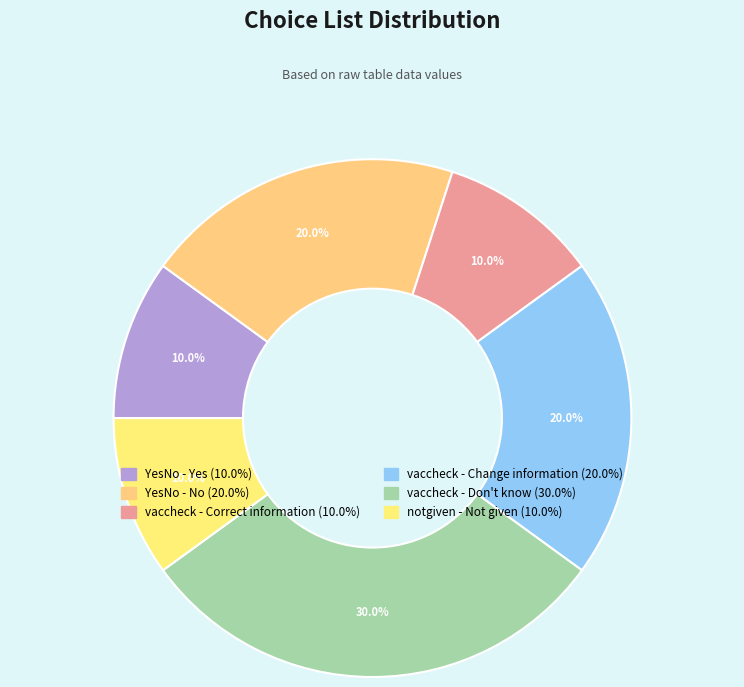

Between vaccheck - Change information and vaccheck - Don't know, which is larger?

vaccheck - Don't know